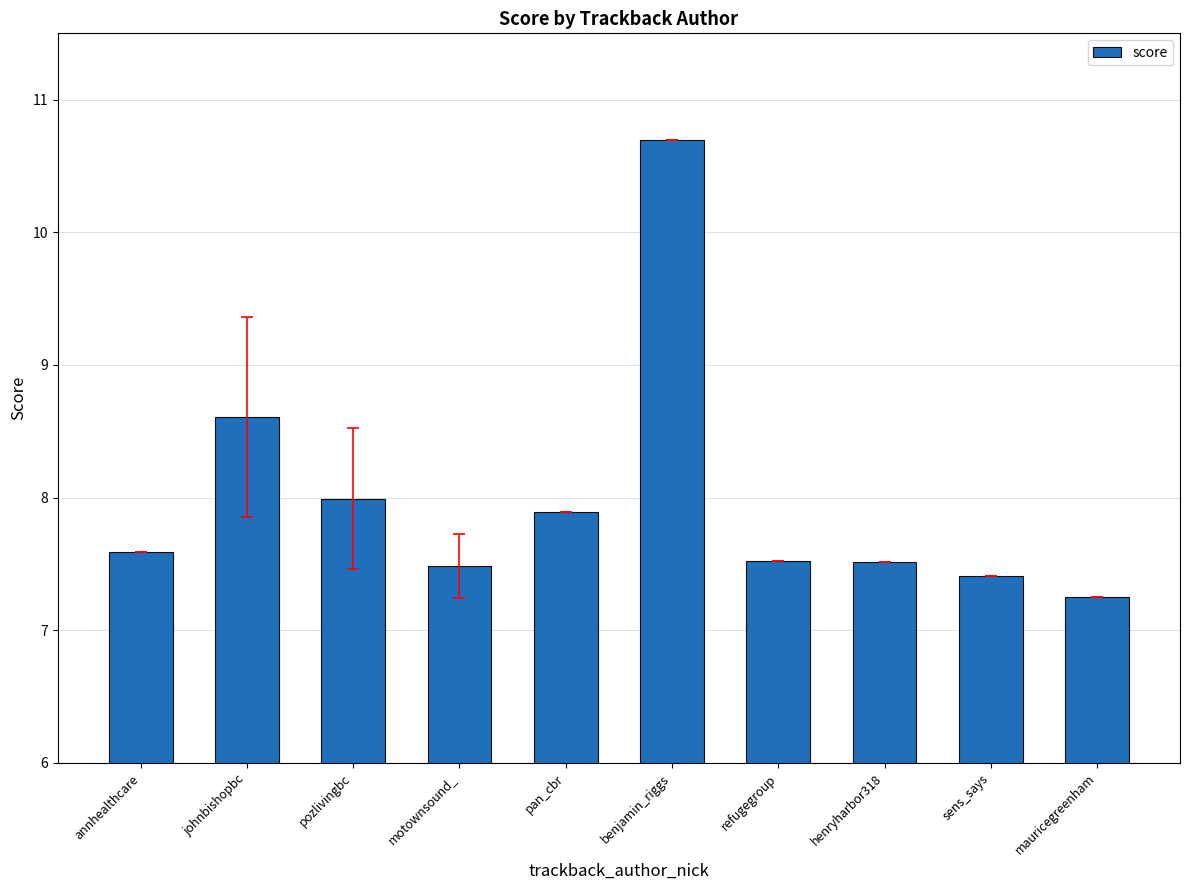

What is the average value?

8.0